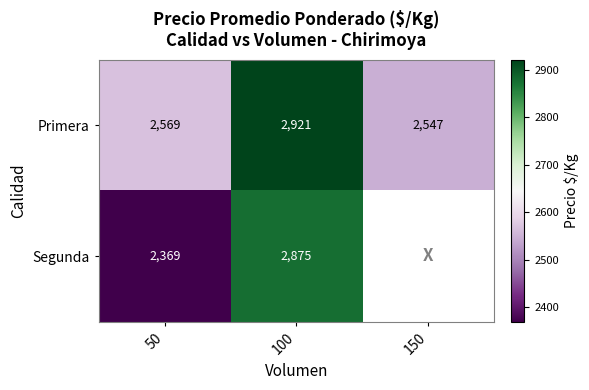

Where is Primera nearest to the value 2734?

50